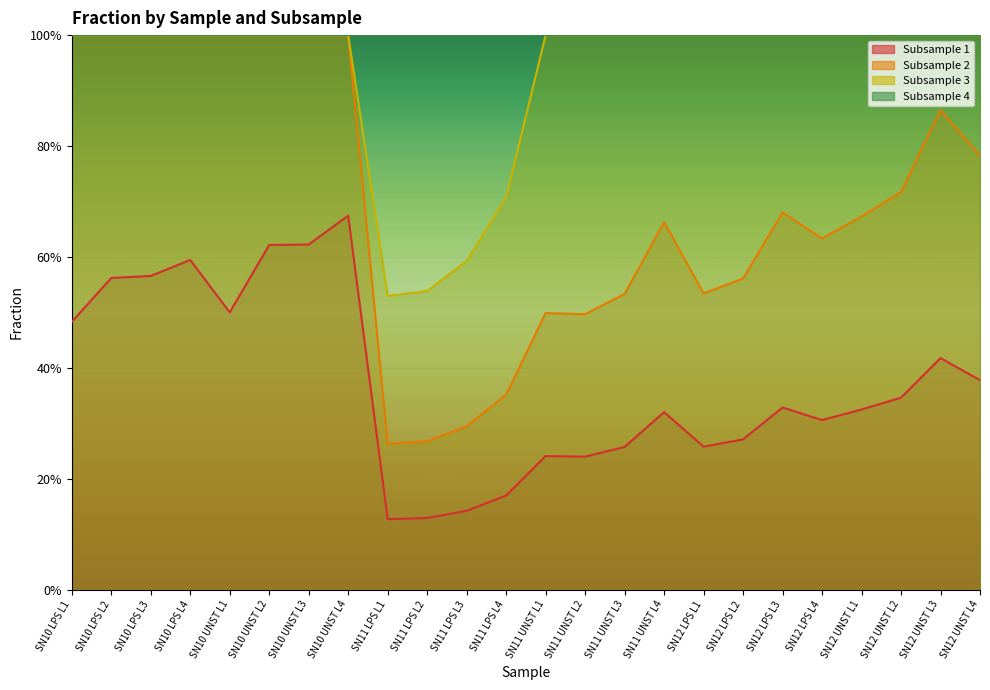

What is the difference between the Subsample 1 values at SN10 LPS L1 and SN11 LPS L1?

0.4